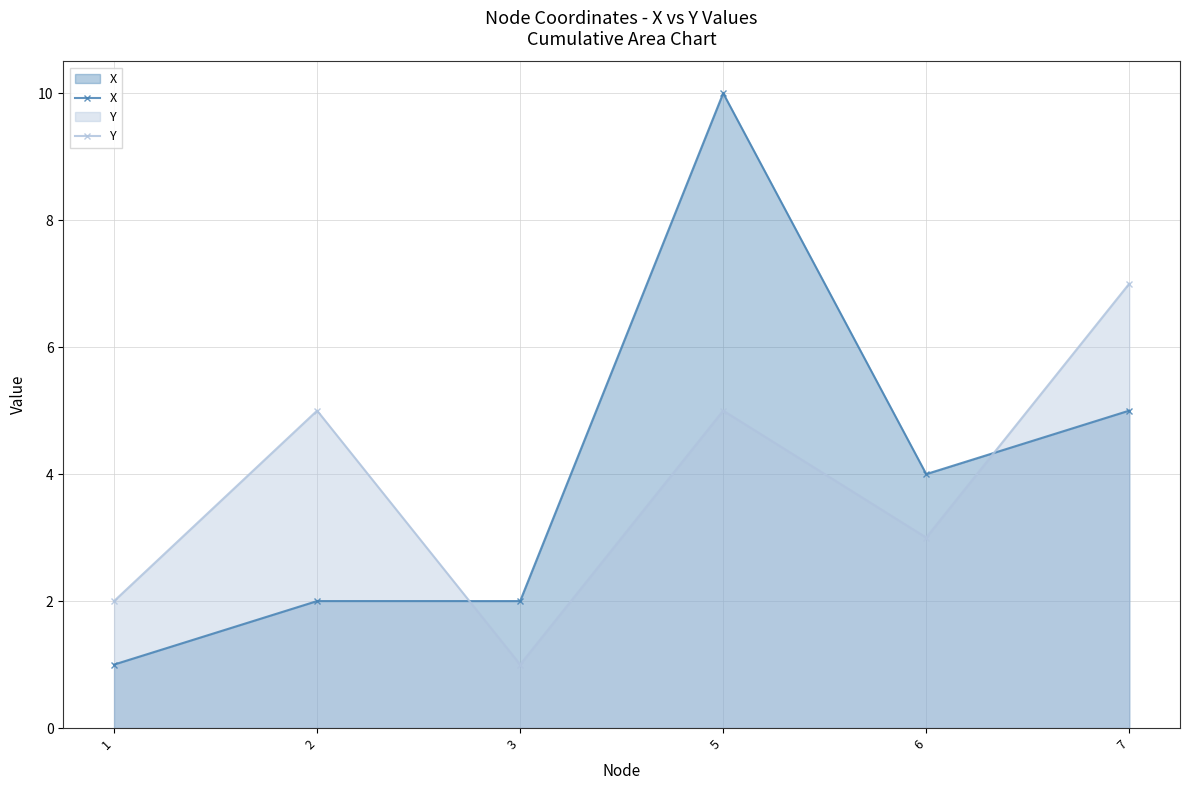

What are all the series names shown in the legend?

X, Y